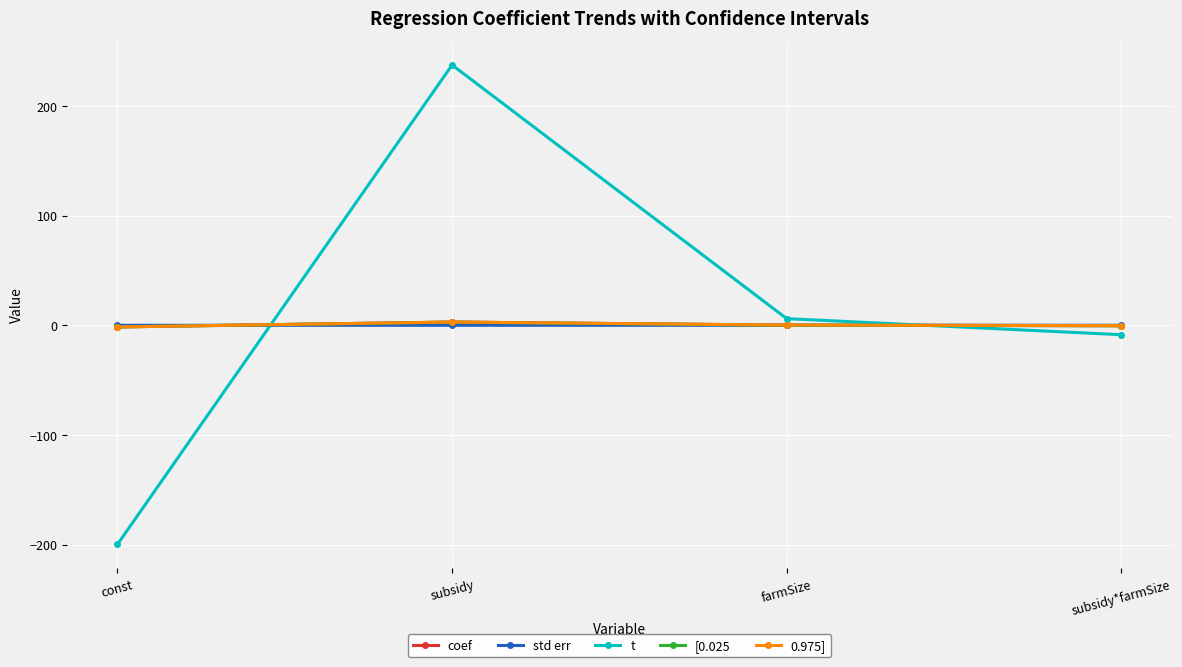

What is the label of the 4th point from the right?

const